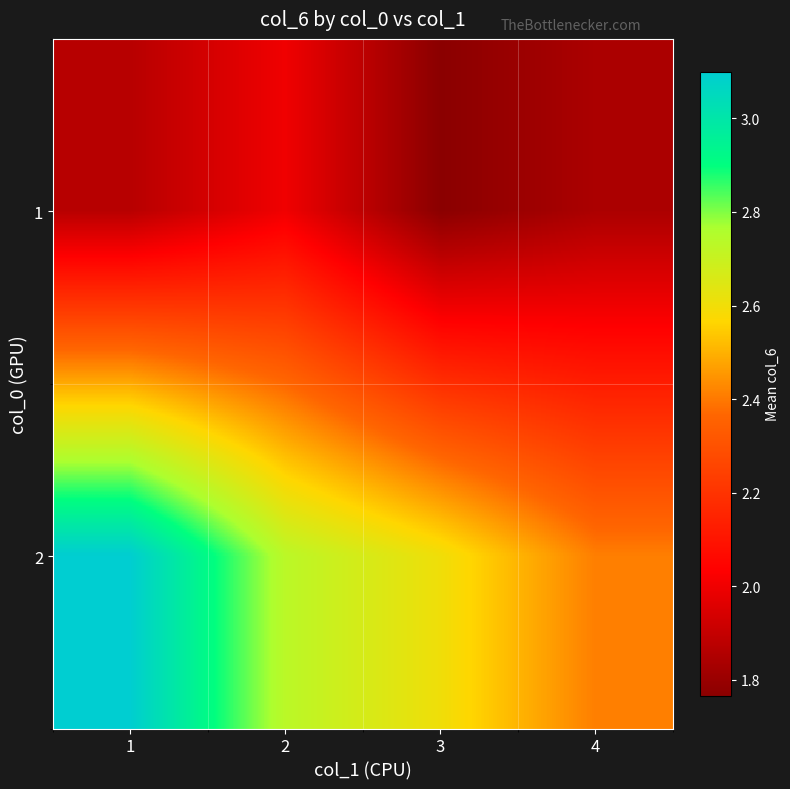

Rank the series at 4 from lowest to highest value.

1, 2